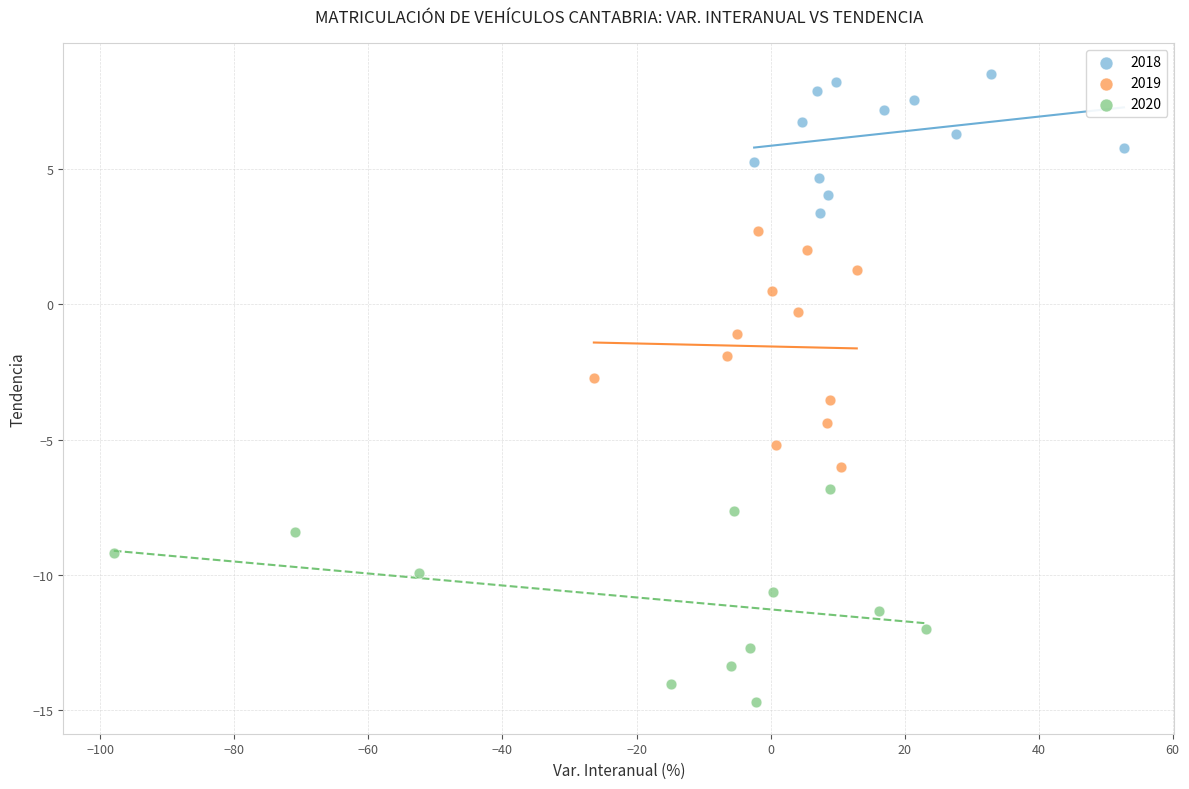

Which series reaches the maximum Y coordinate?

2018